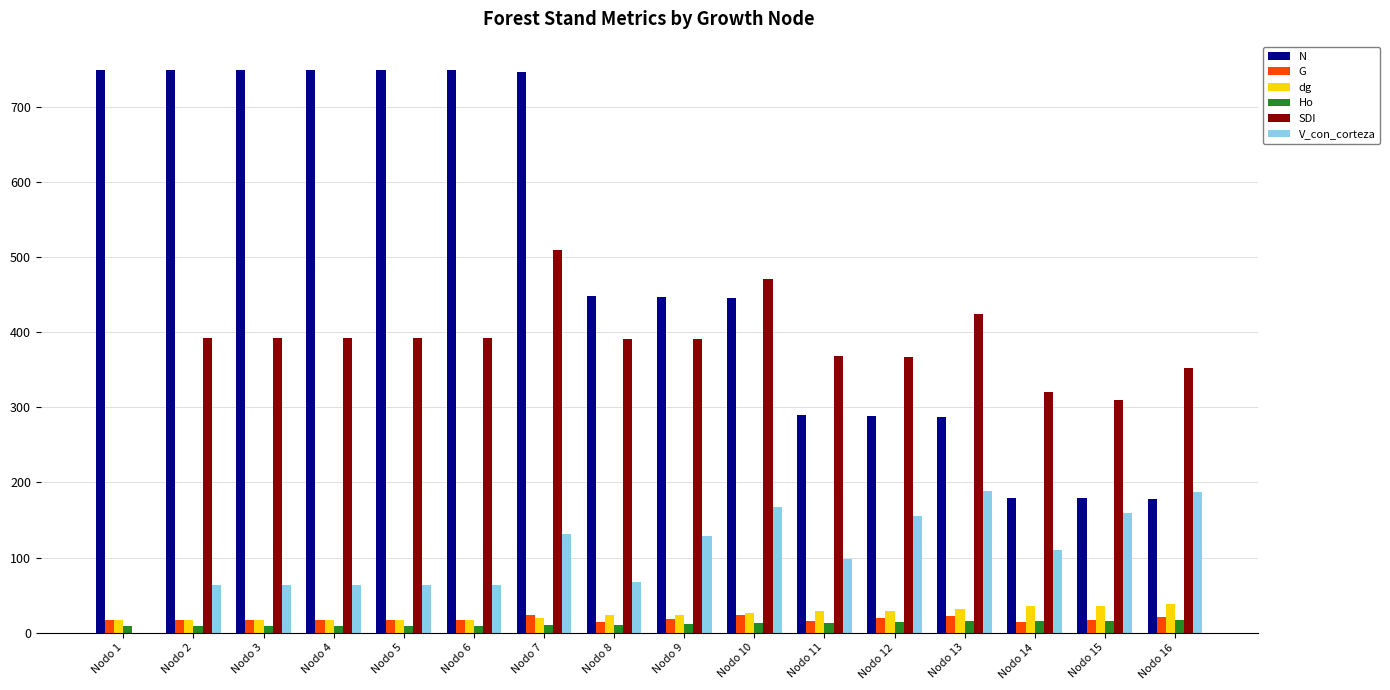

What is the maximum value shown in the chart?

749.8